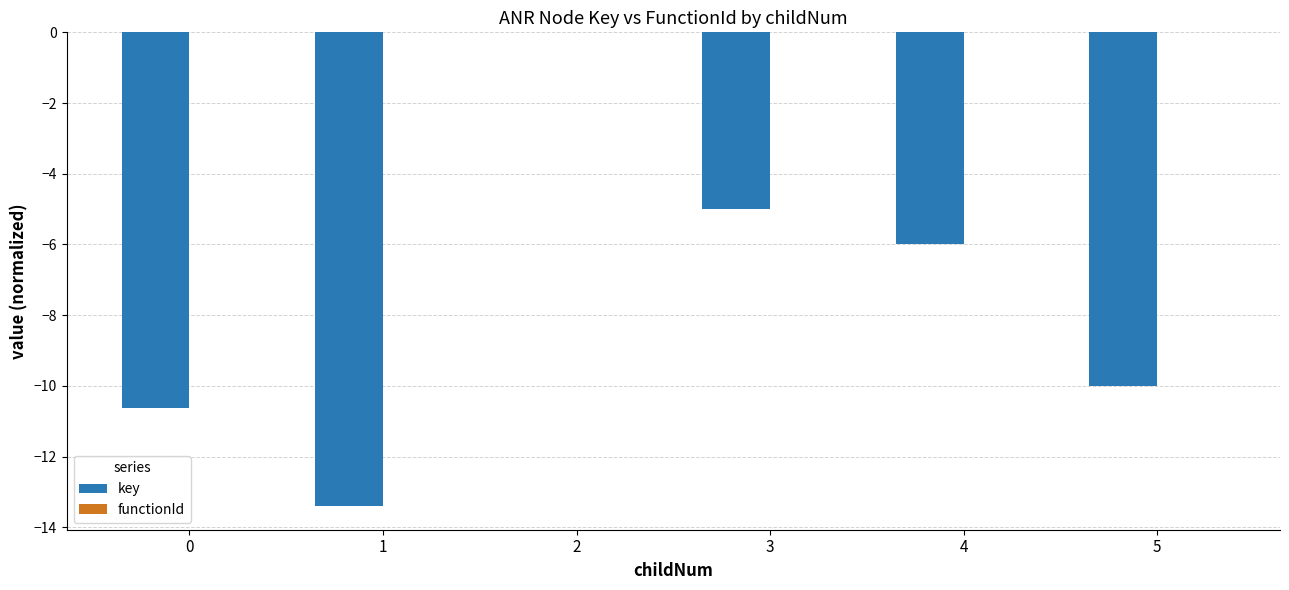

What is the sum of all values?

-45.0